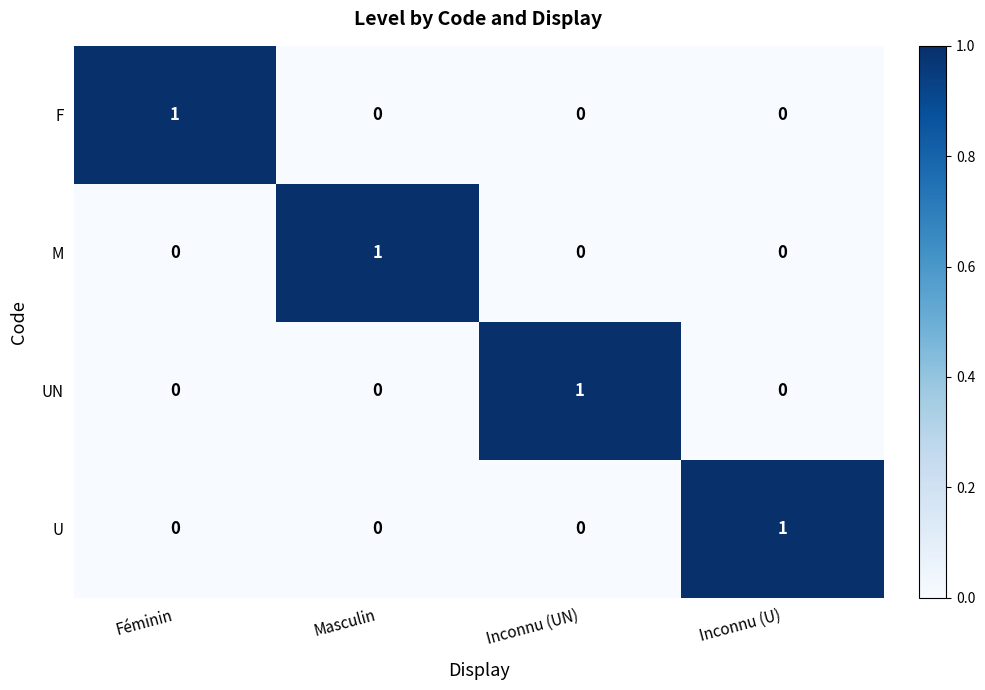

Count the M values in the range 0 to 1.

4